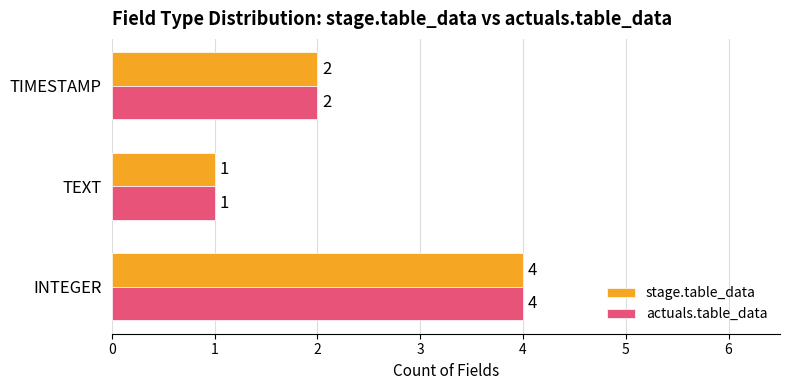

At which label does stage.table_data reach its minimum?

TEXT